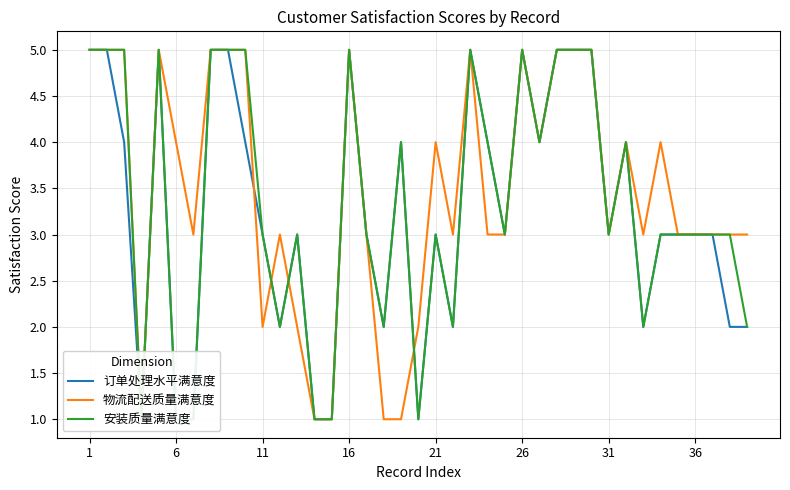

Which has a higher value, 29 or 26?

29